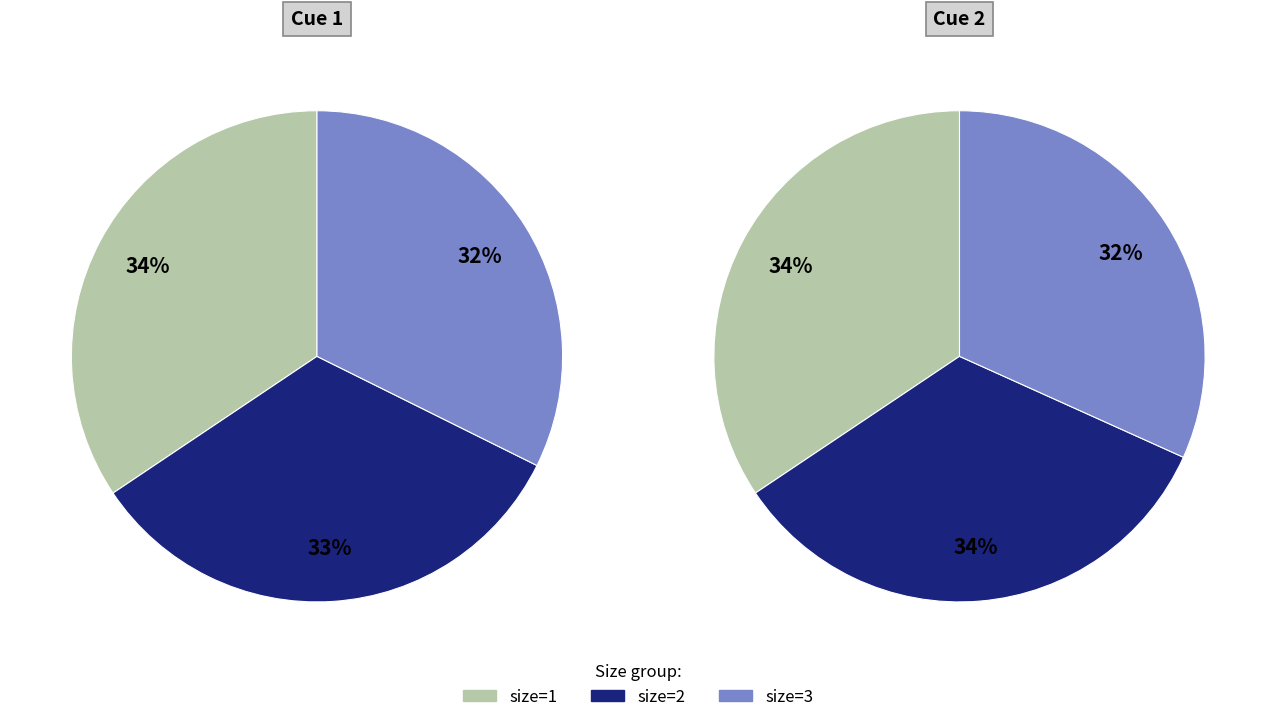

Does cue=1 represent more than half of the total?

No